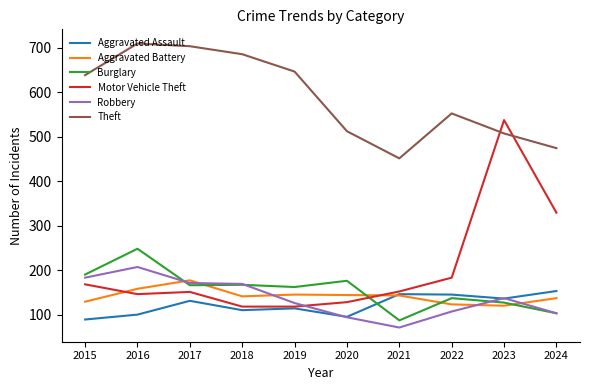

What is the difference between the highest and lowest values at 2019?

532